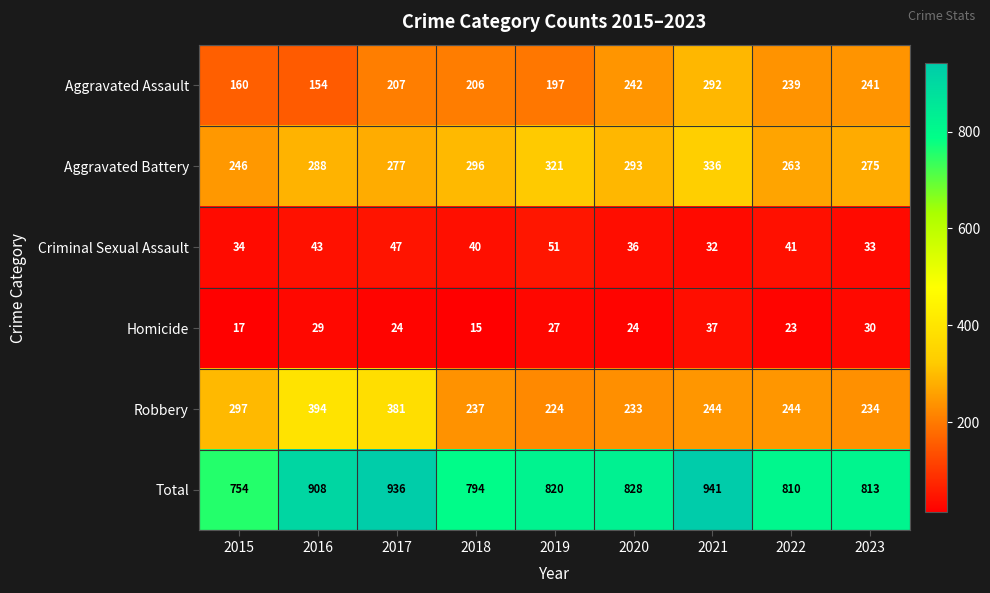

True or false: Robbery has a value of 244 at 2021.

True